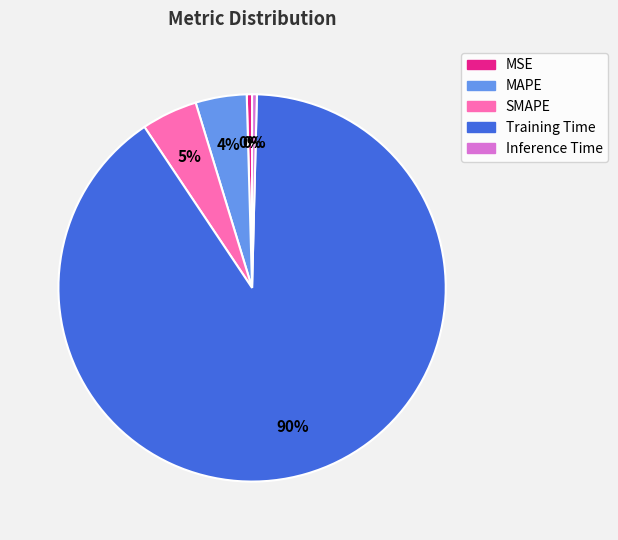

The MSE slice represents 0% of the pie. True or false?

True